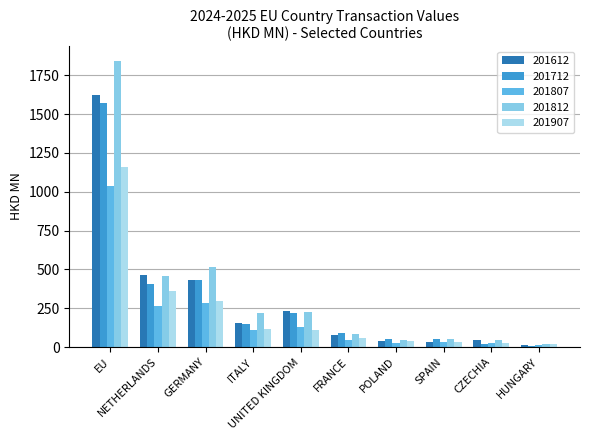

At which label is 201712 closest to 792?

GERMANY